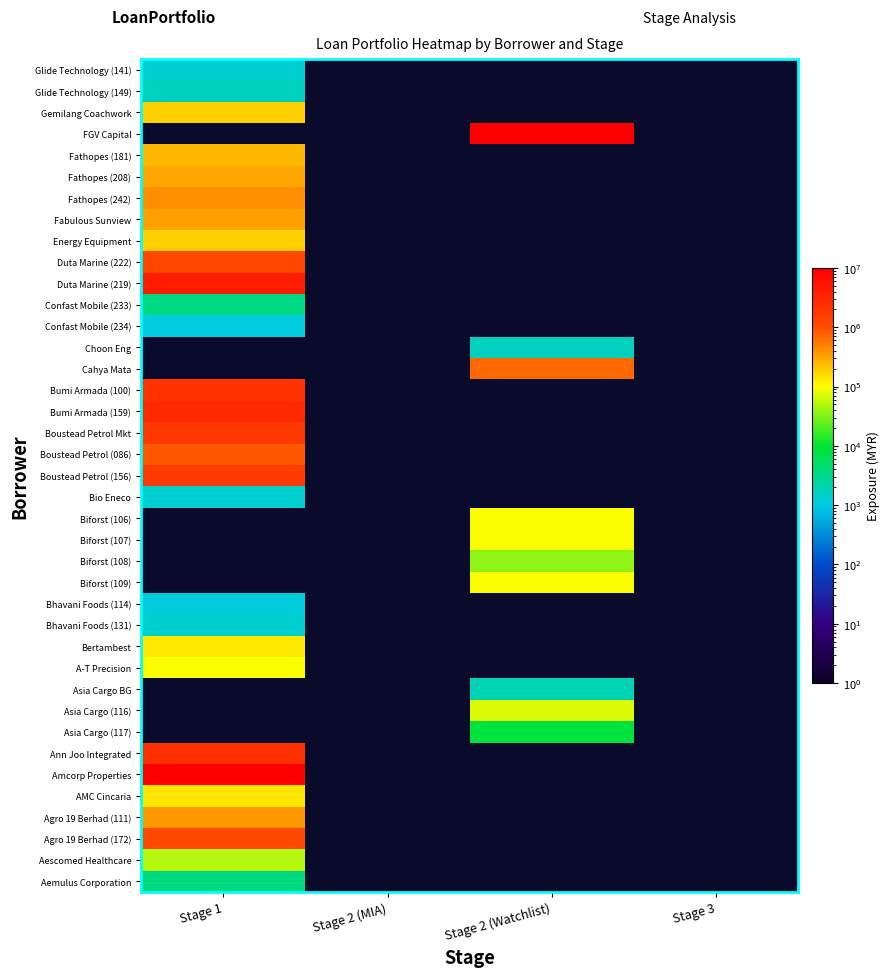

What is the minimum value shown in the chart?

1098.6